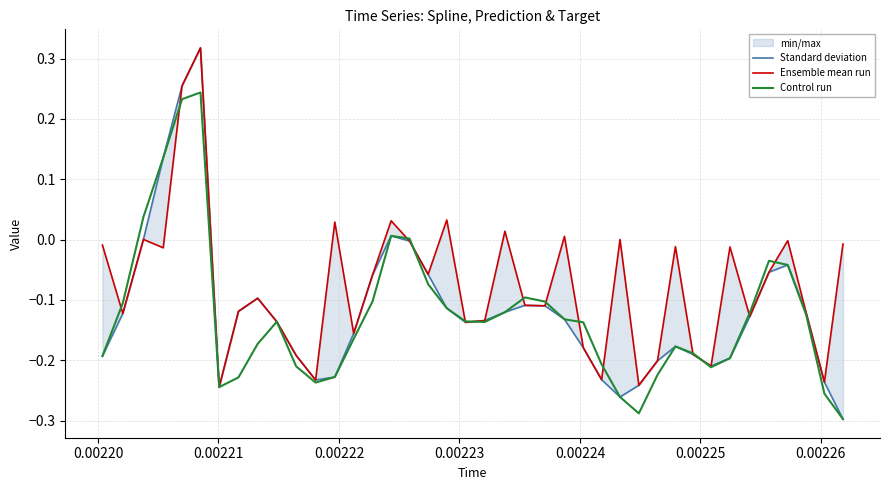

Count the number of categories in the chart.

40